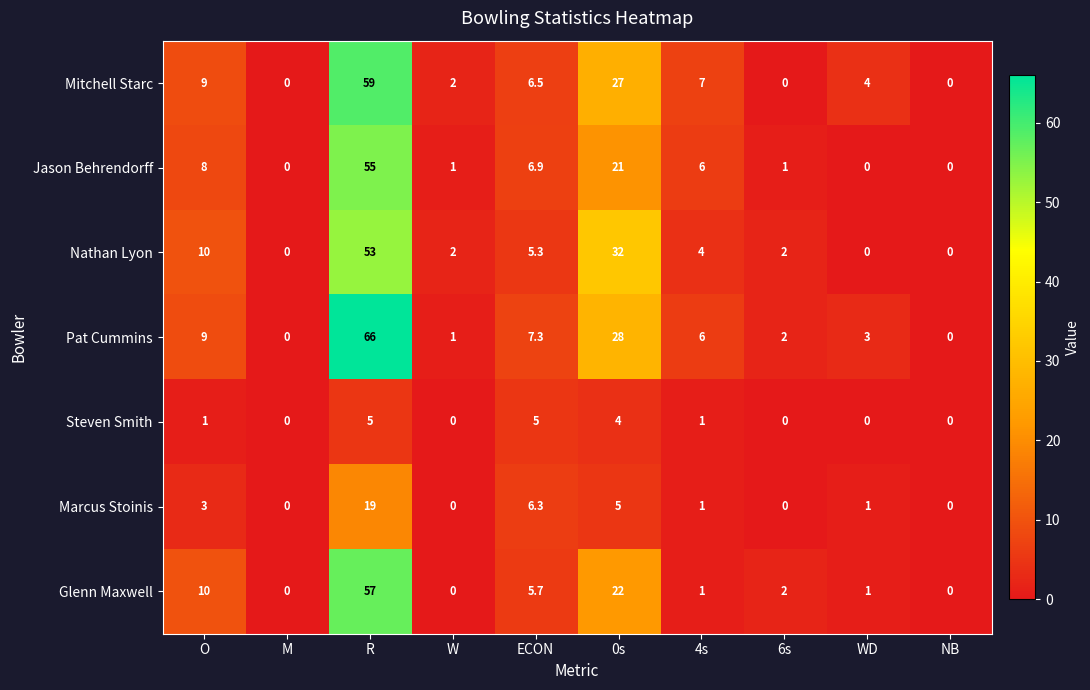

How many distinct data groups are displayed?

7